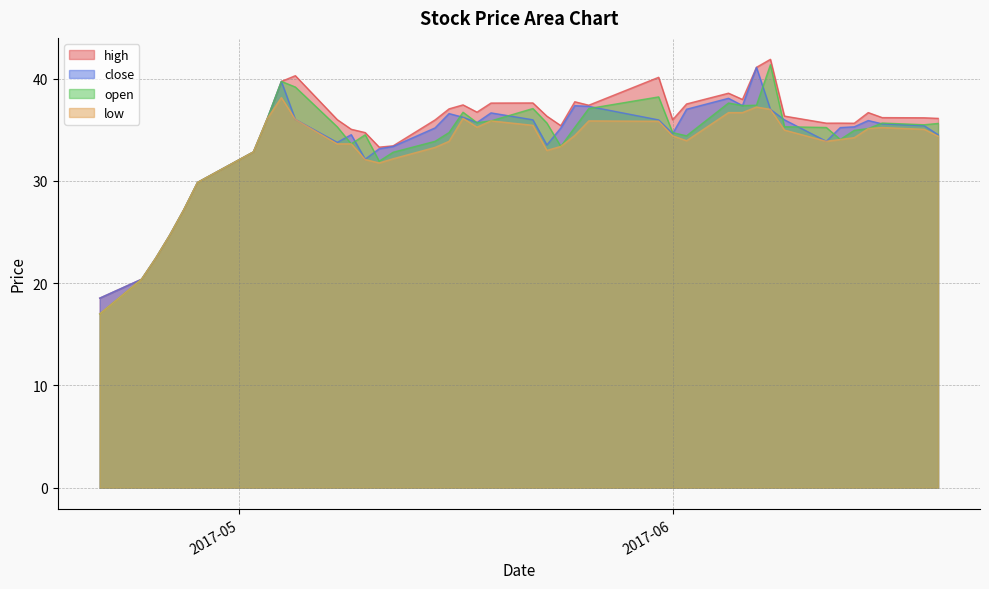

What is the highest value of the low series?

38.1